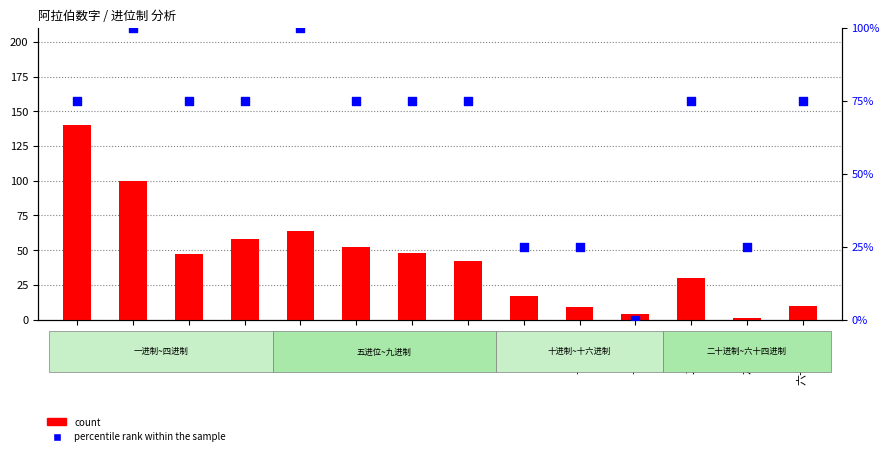

At how many categories does at least one series exceed 99?

3